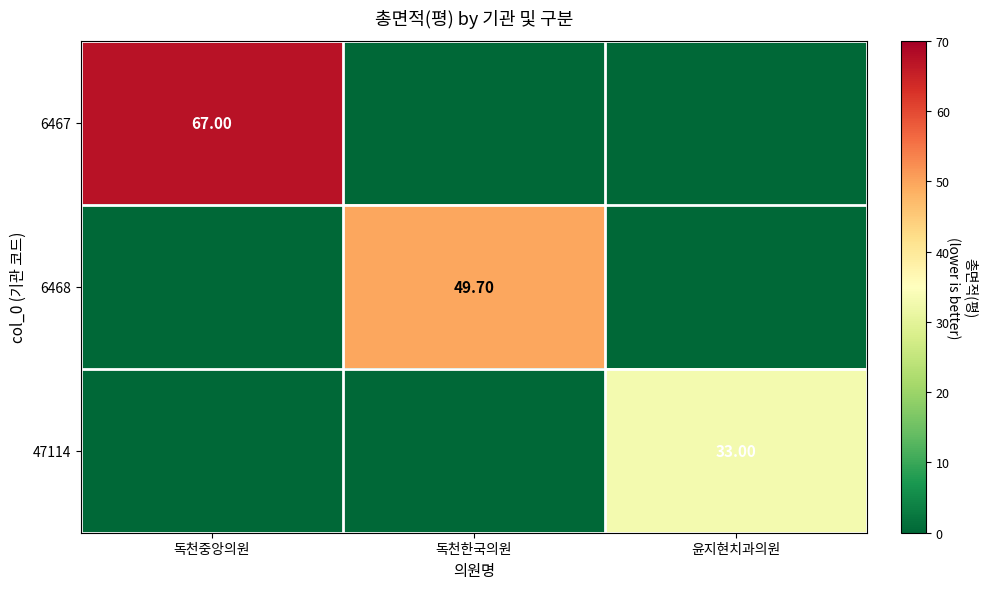

What is the total value across all series at 윤지현치과의원?

33.0